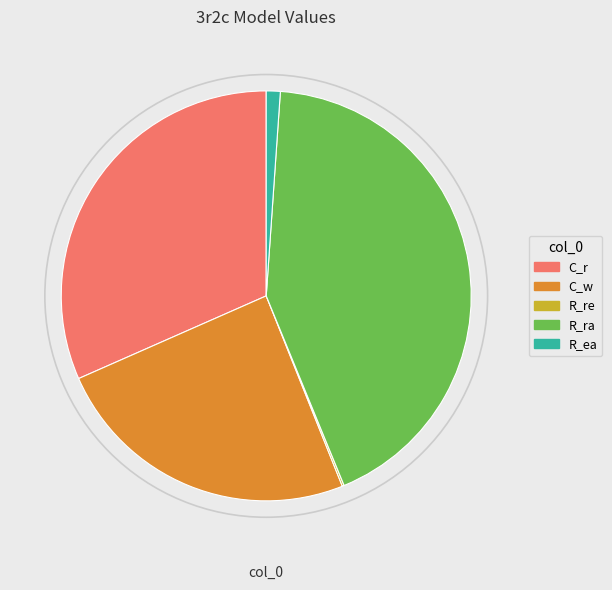

Do R_ea and C_r together represent more than half of the pie?

No